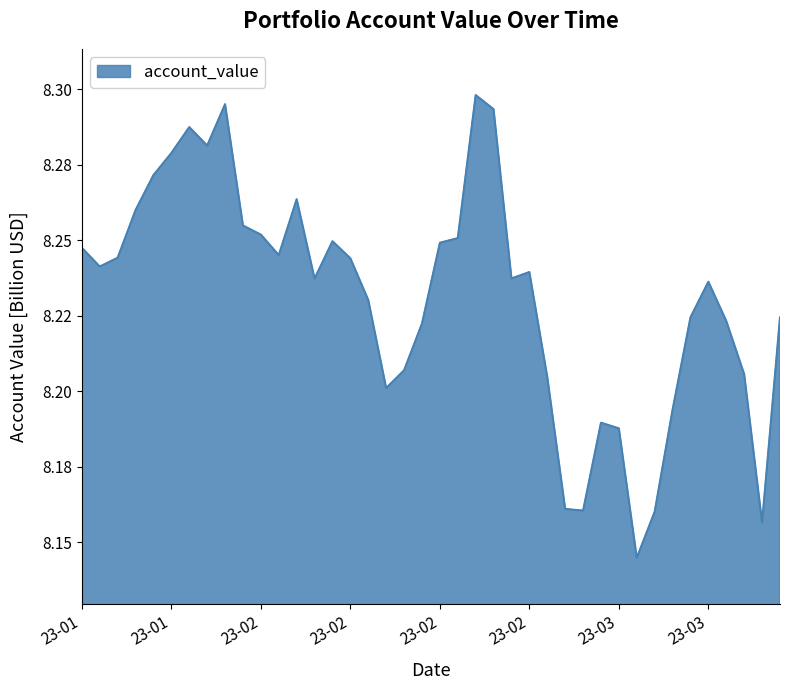

Where is the data nearest to the value 8?

2023-03-03